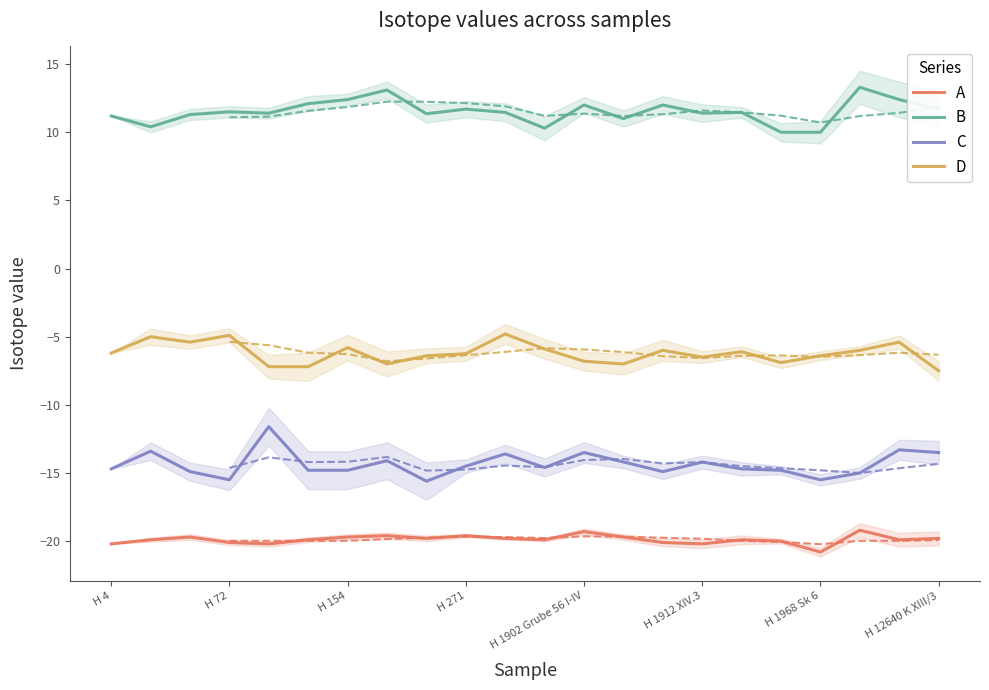

Which series has the largest range (max minus min)?

C